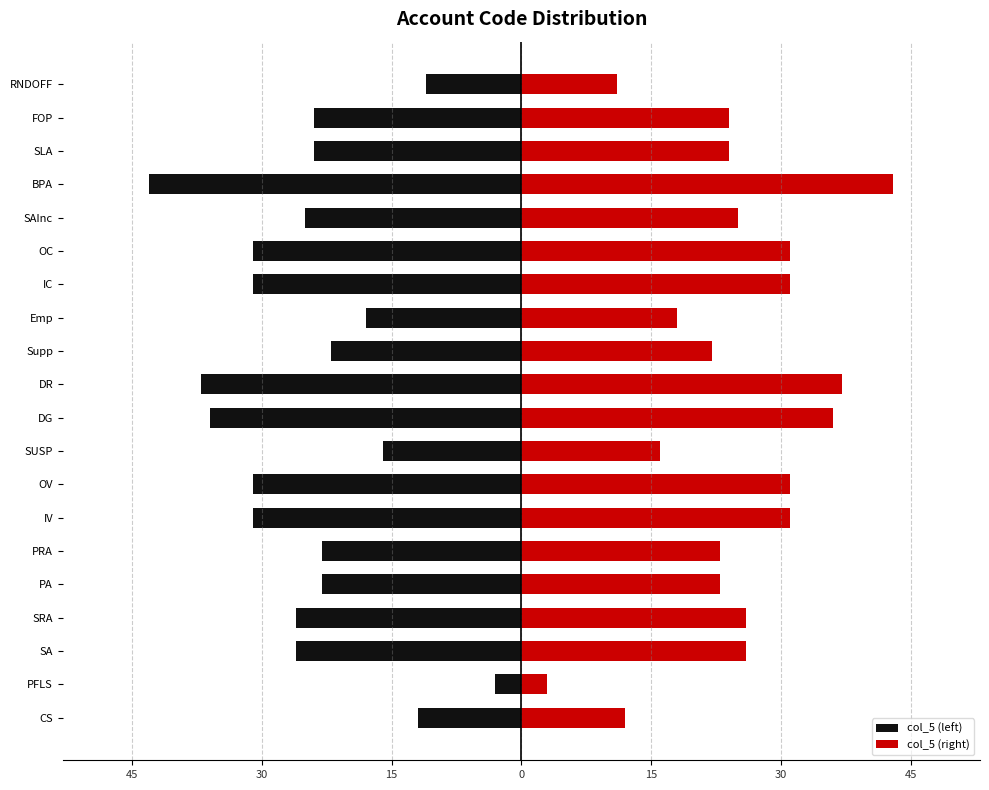

Is the value of col_5 (left) at PFLS greater than the value of col_5 (right) at IC?

No